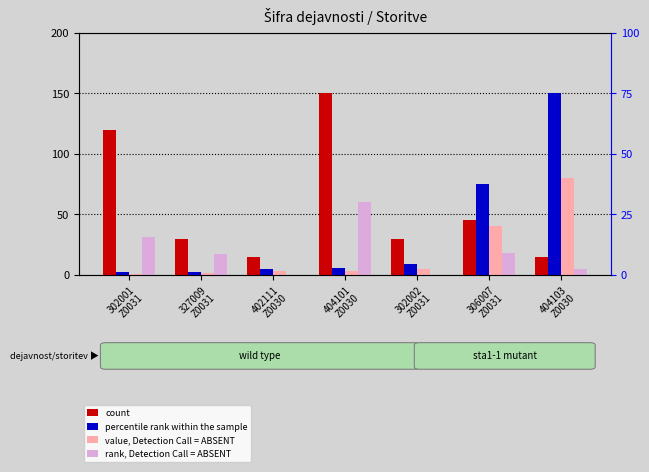

What position from the left is 306007
Z0031?

6